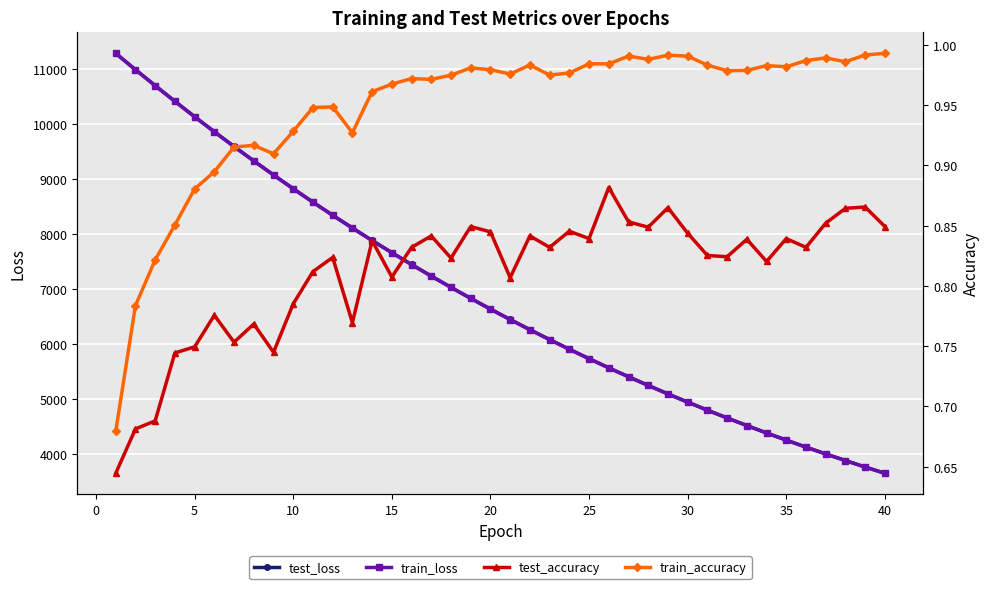

What is the highest value of the test_loss series?

11293.6